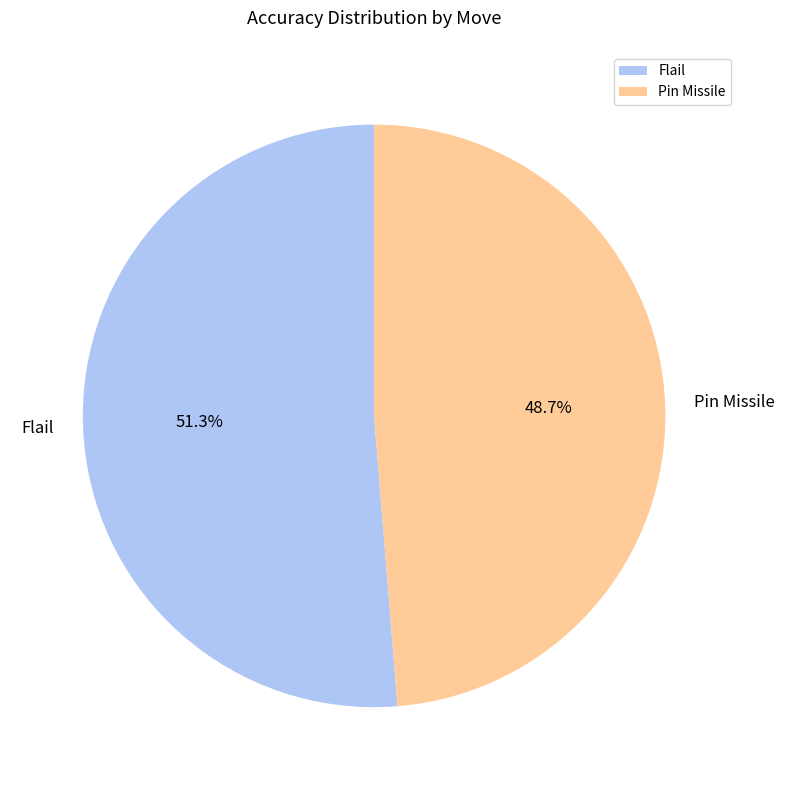

The Flail slice represents 45% of the pie. True or false?

False